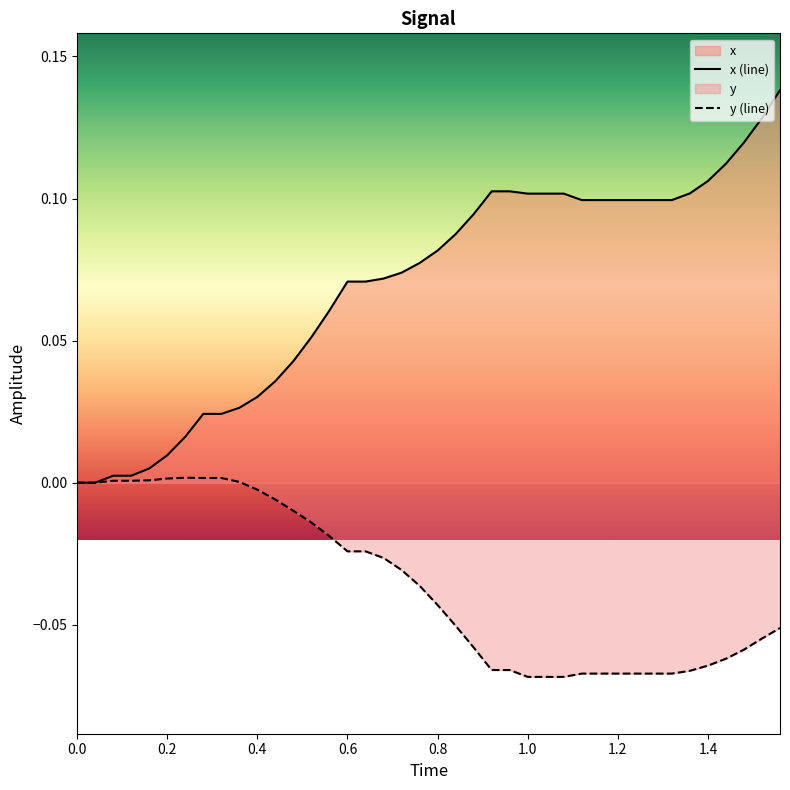

Which series has the widest spread of values?

x (line)